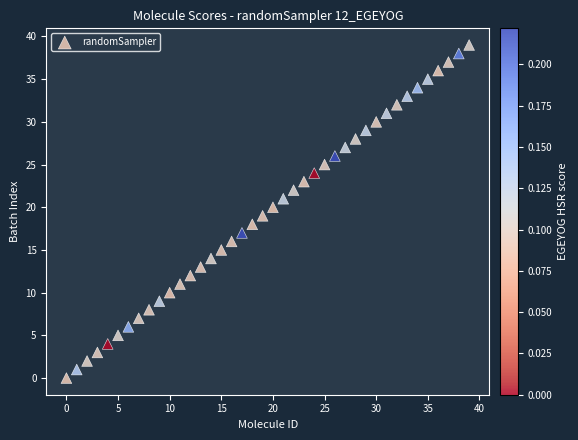

What is the range of Y values (max minus min)?

39